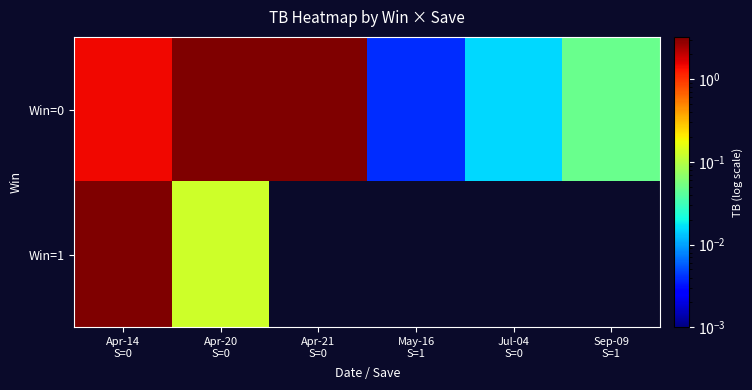

What is the spread (max minus min) of values at Apr-14
S=0?

1.8